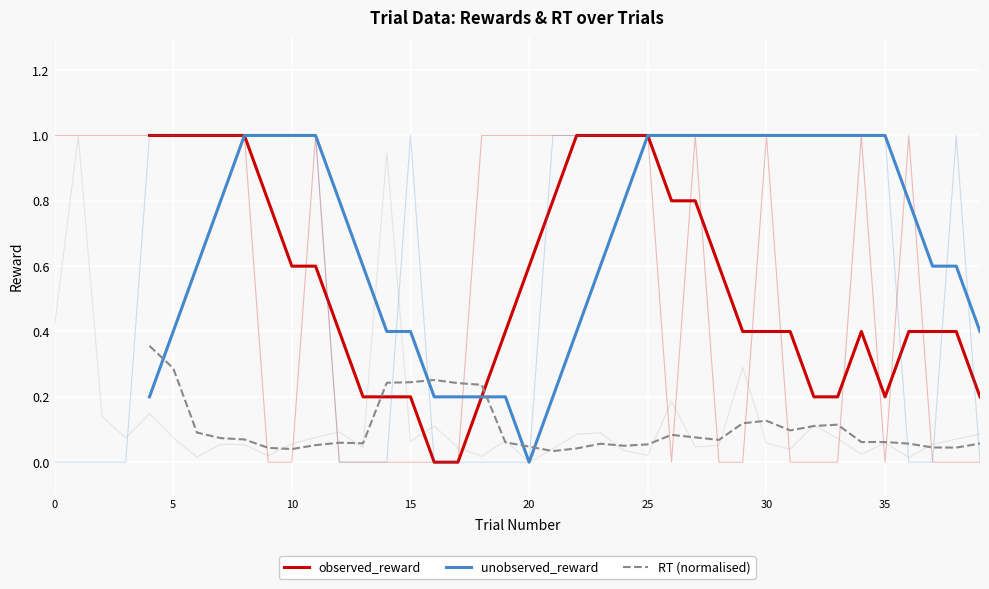

How many lines are shown in the chart?

3